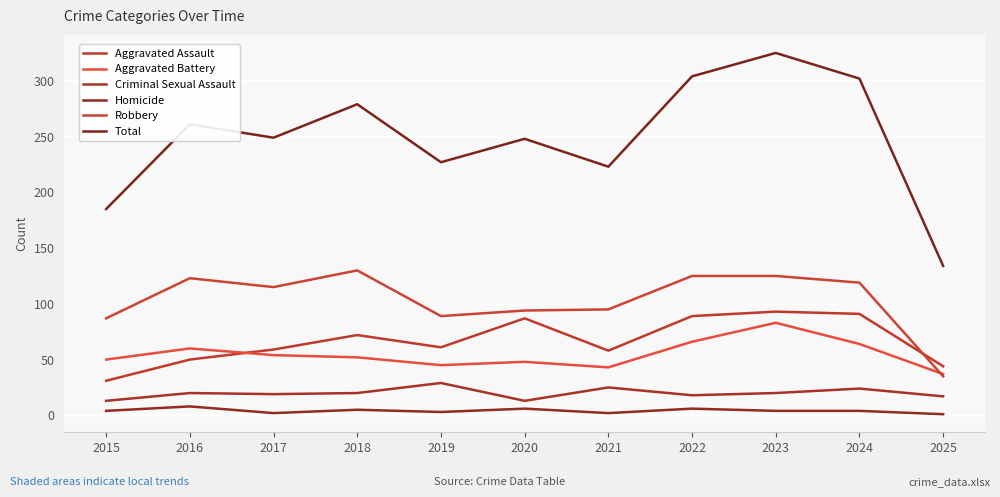

Which series has the widest spread of values?

Total